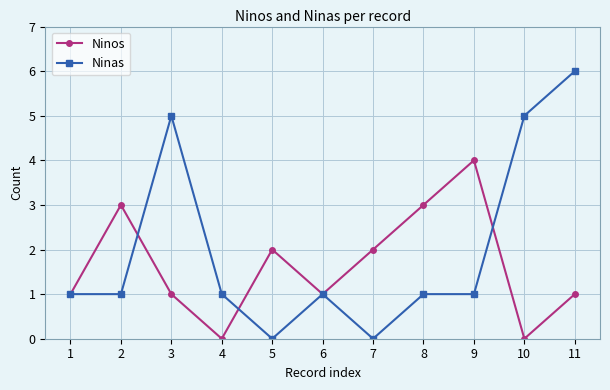

Does the chart have visible grid lines?

Yes